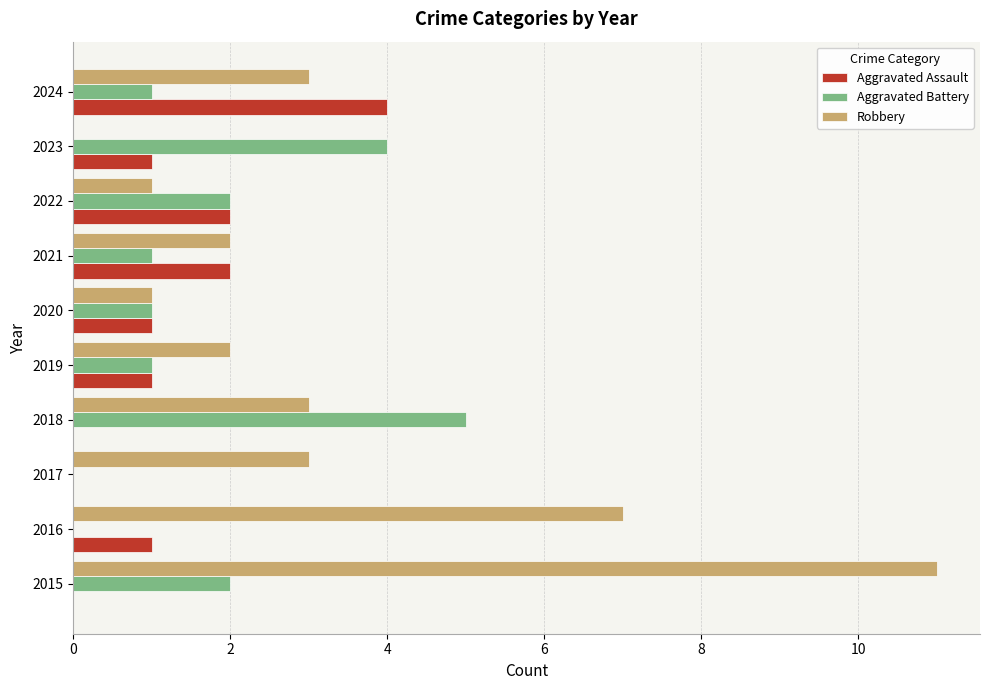

Count the number of data series in this chart.

3